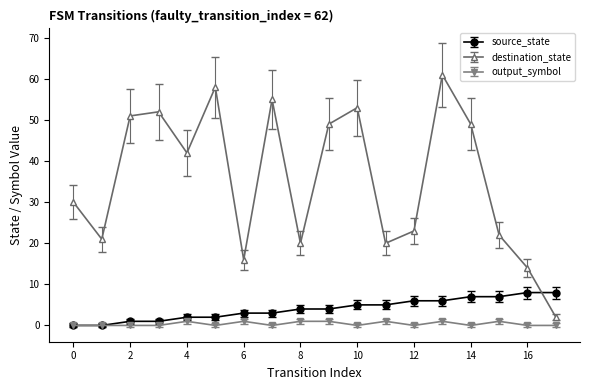

In destination_state, how many points are higher than both neighbors (excluding endpoints)?

5